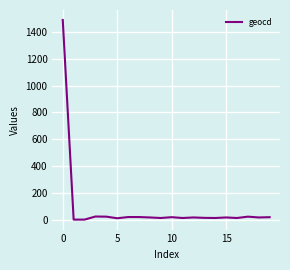

Does the chart display data point markers on the line(s)?

No